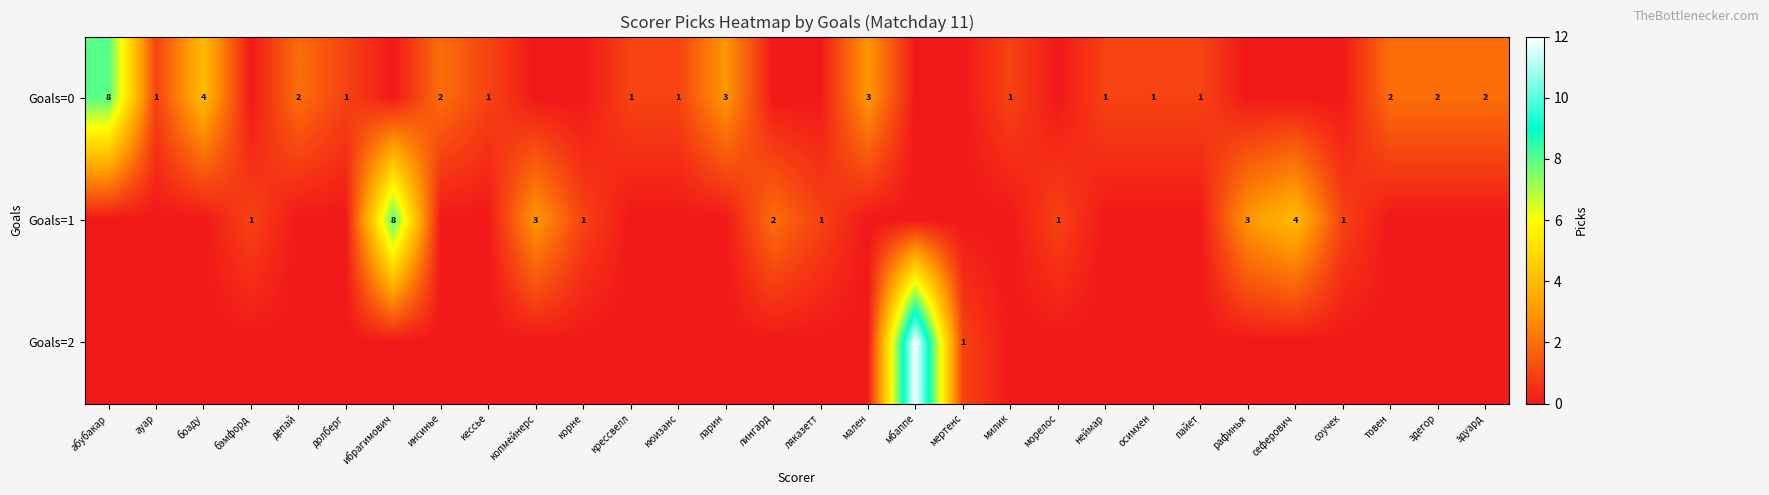

At which label is row_2 closest to 6?

мертенс